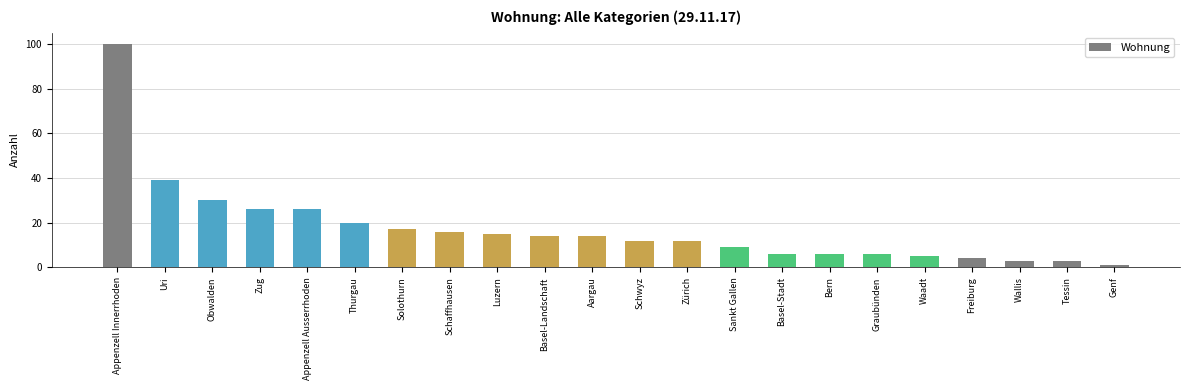

Reading left to right, transcribe all the data shown in this chart.

Appenzell Innerrhoden=100	Uri=39	Obwalden=30	Zug=26	Appenzell Ausserrhoden=26	Thurgau=20	Solothurn=17	Schaffhausen=16	Luzern=15	Basel-Landschaft=14	Aargau=14	Schwyz=12	Zürich=12	Sankt Gallen=9	Basel-Stadt=6	Bern=6	Graubünden=6	Waadt=5	Freiburg=4	Wallis=3	Tessin=3	Genf=1